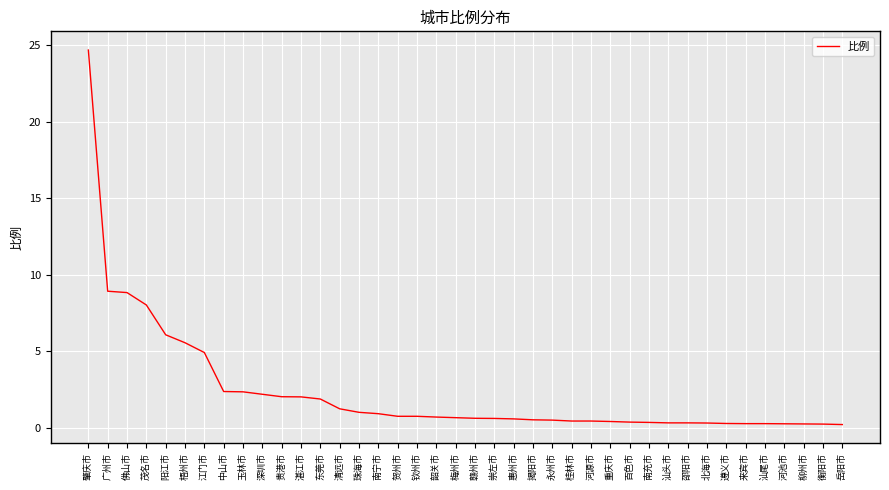

Is it true that the value at 赣州市 is 0.6?

True